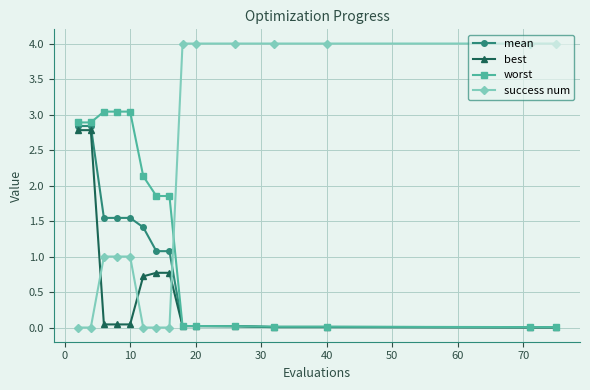

List the series in order of their overall mean, lowest first.

best, mean, worst, success num